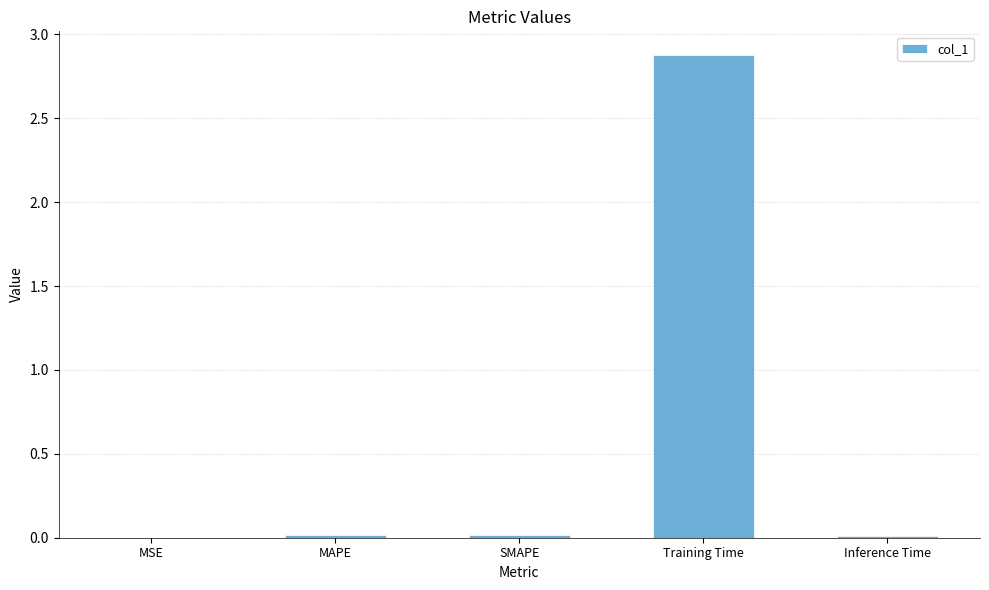

How many series are shown in this chart?

1